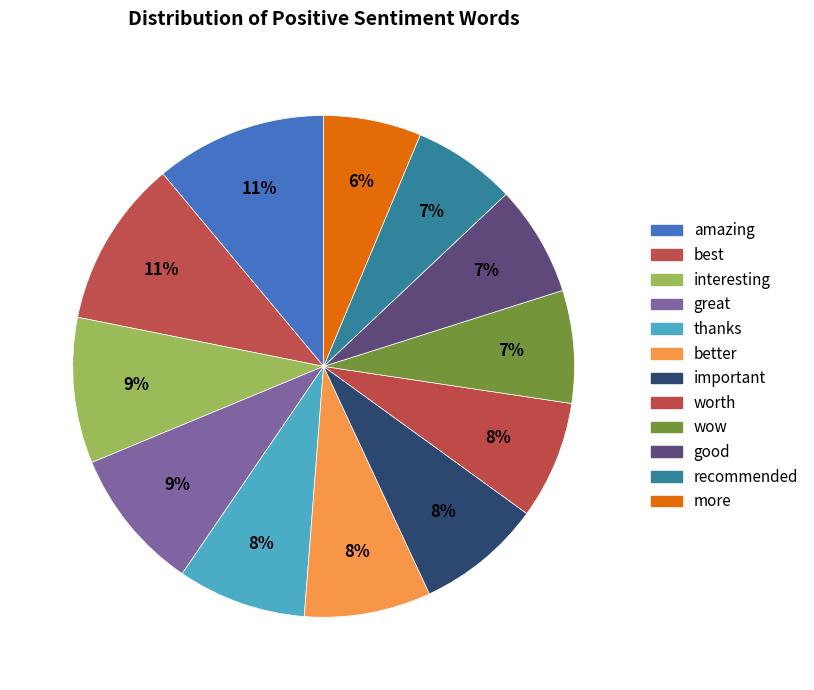

Which category has the smallest portion of the pie?

more